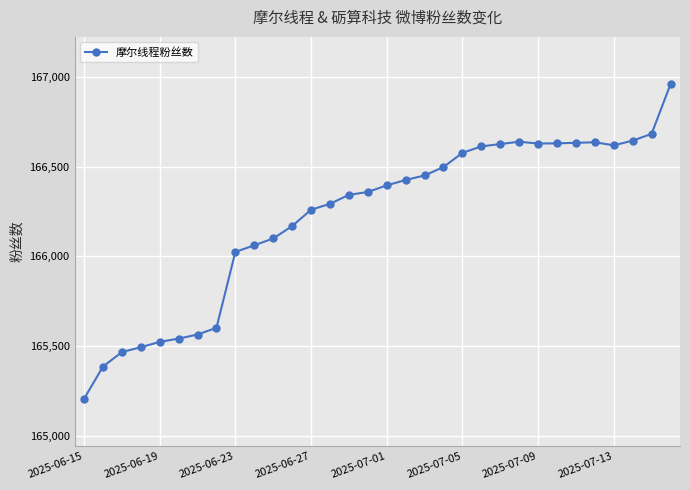

What is the value of the 4th point from the left?

165494